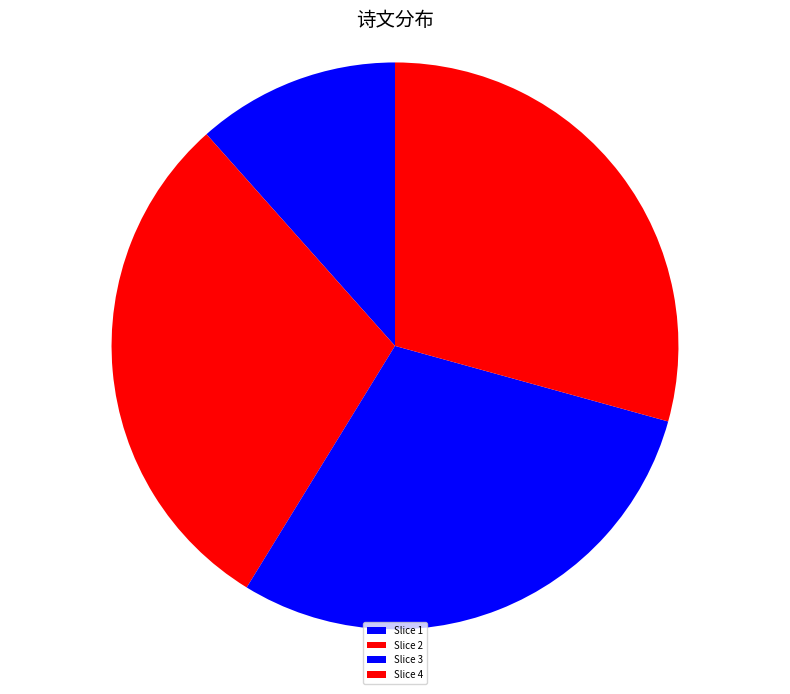

To the nearest percent, what is the average slice percentage?

25%